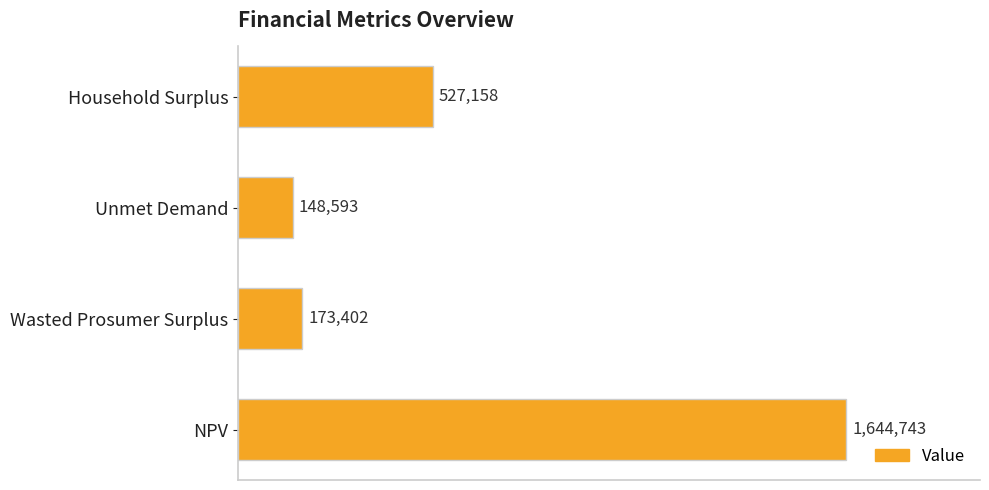

How many bars are there in total?

4